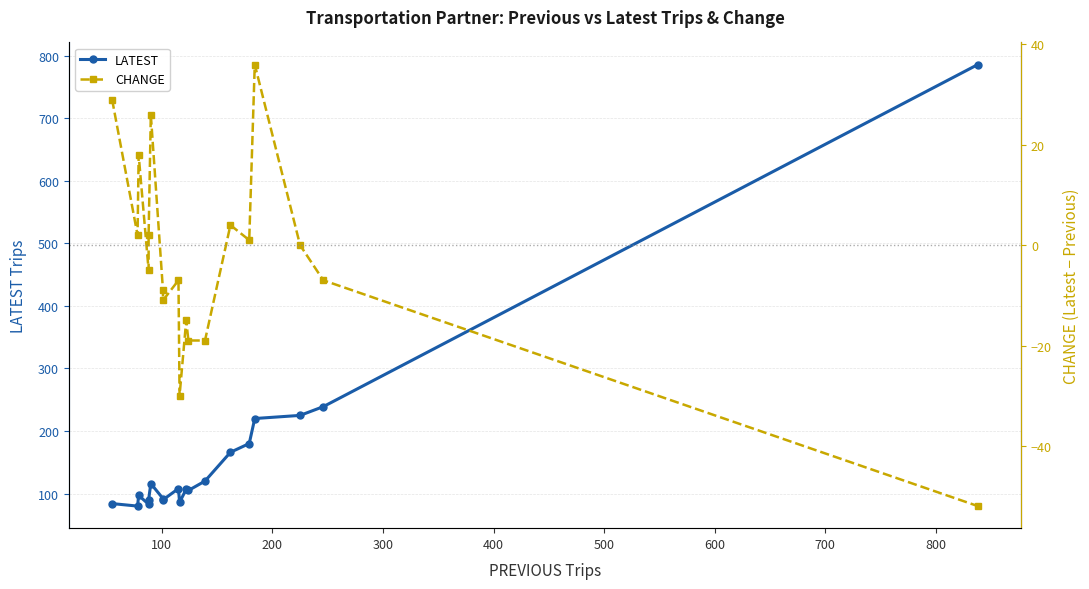

What is the value of the CHANGE point at the 16th from the left?

36